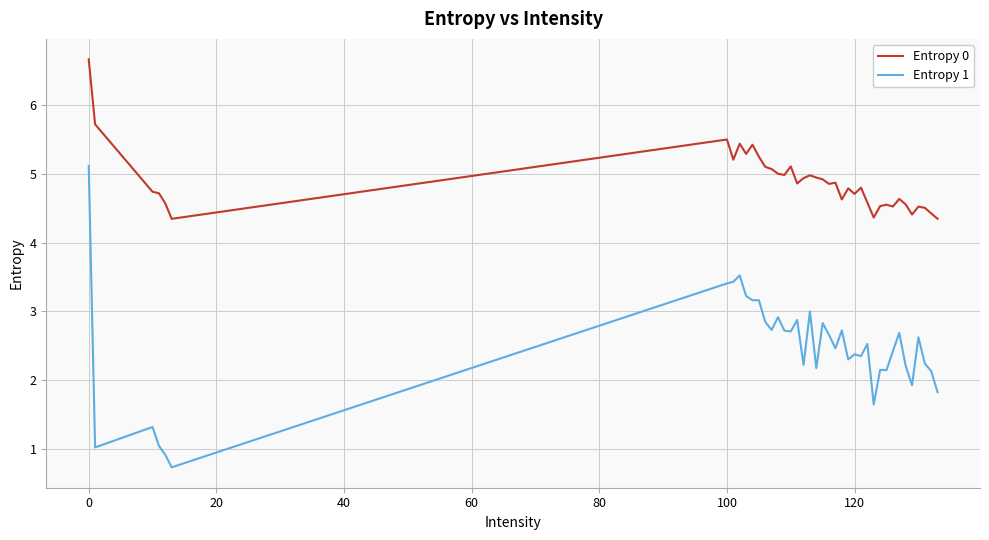

Which series has the largest range (max minus min)?

Entropy 1